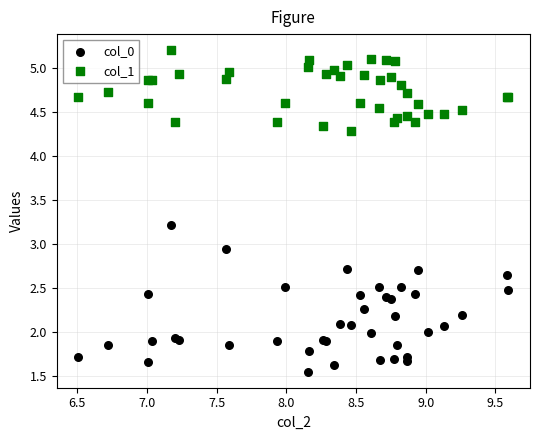

Which series reaches the maximum Y coordinate?

col_1